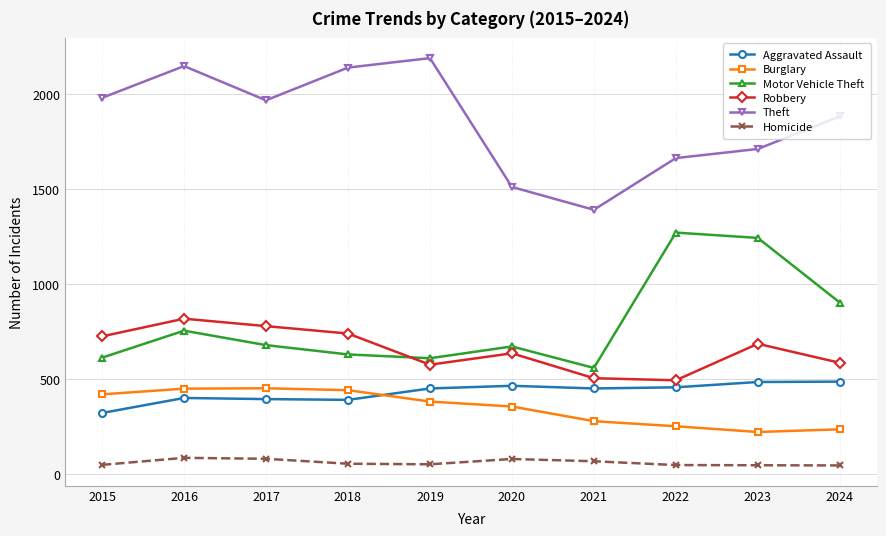

What is the greatest value displayed?

2190